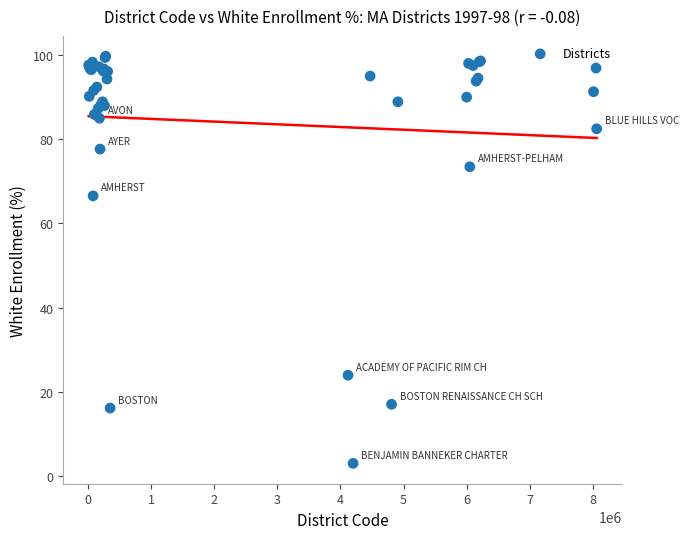

What Y value in the scatter plot is closest to 51?

66.5